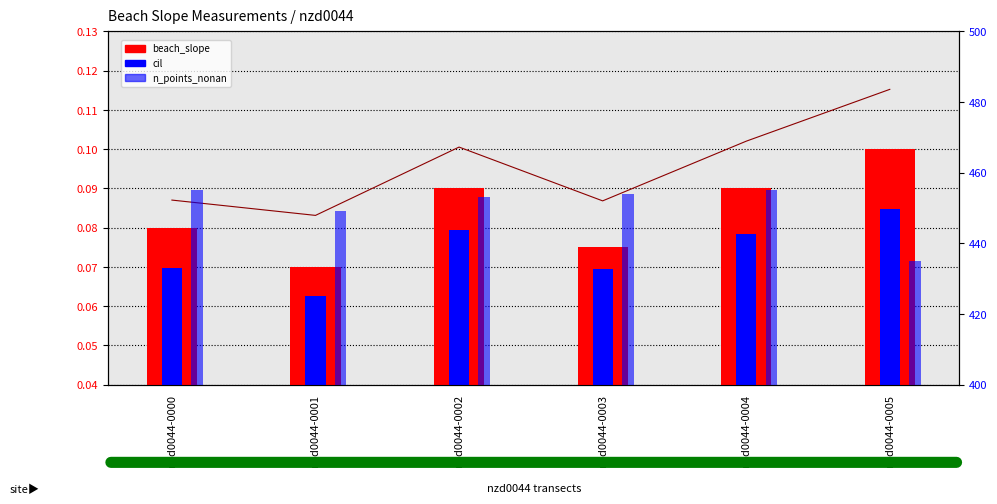

Is it true that cil equals 0.1 at nzd0044-0004?

True